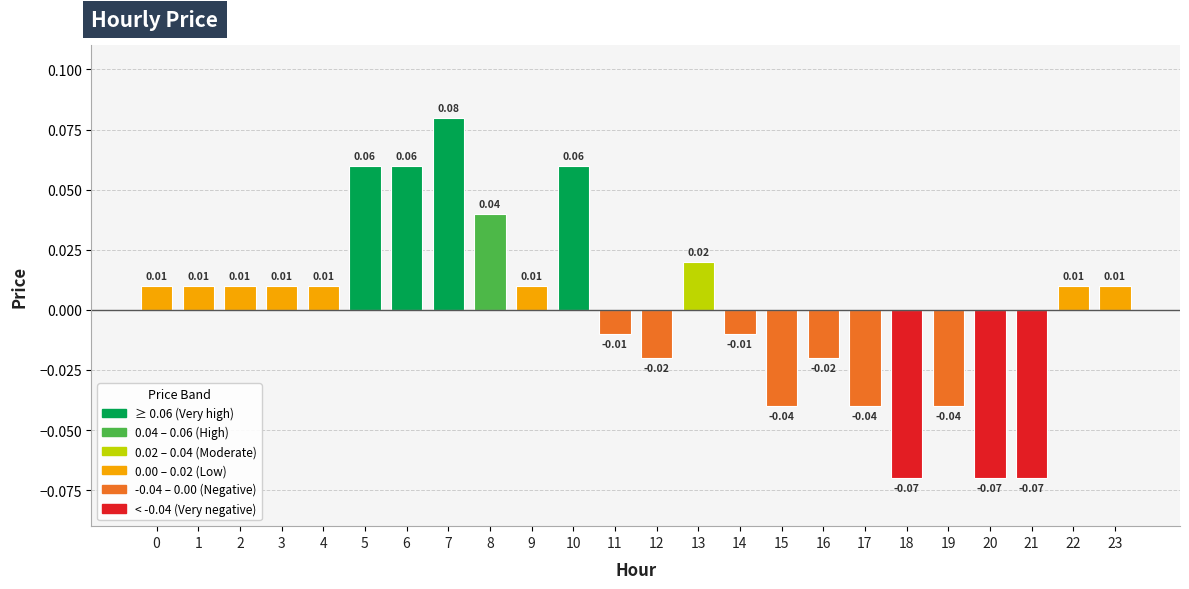

Which has a higher value, 11 or 23?

23